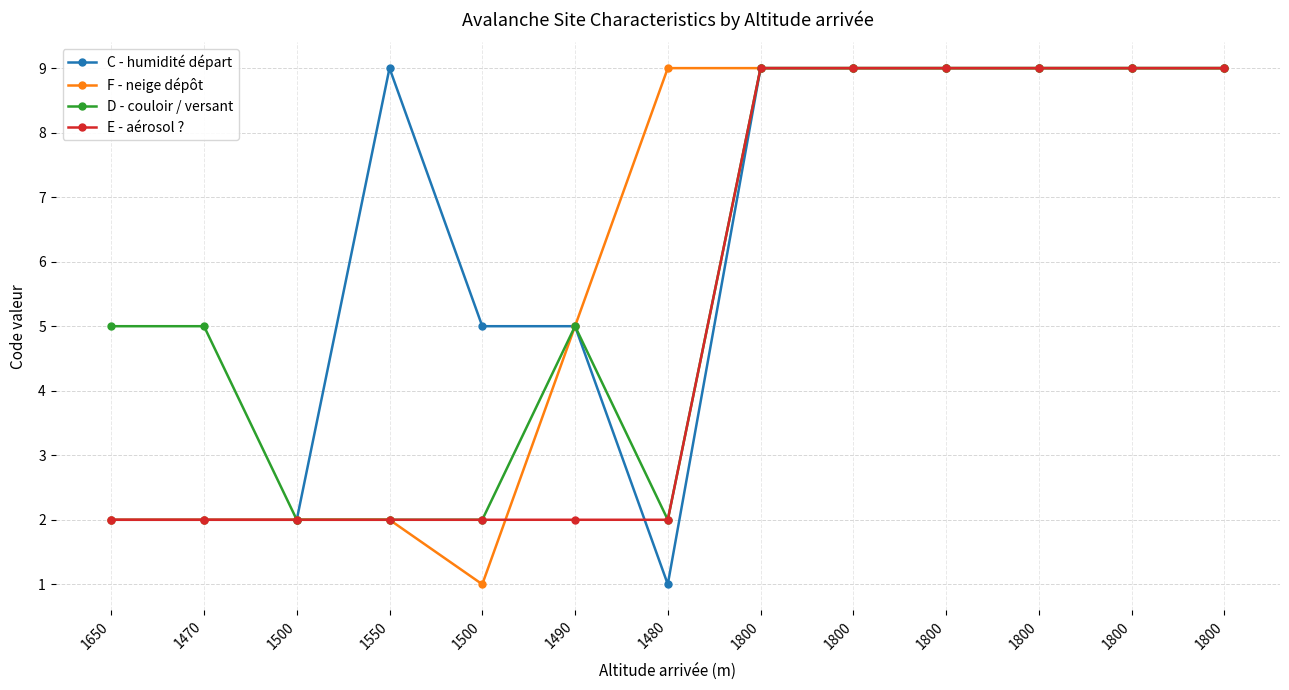

Where is the first local minimum for D - couloir / versant?

1480